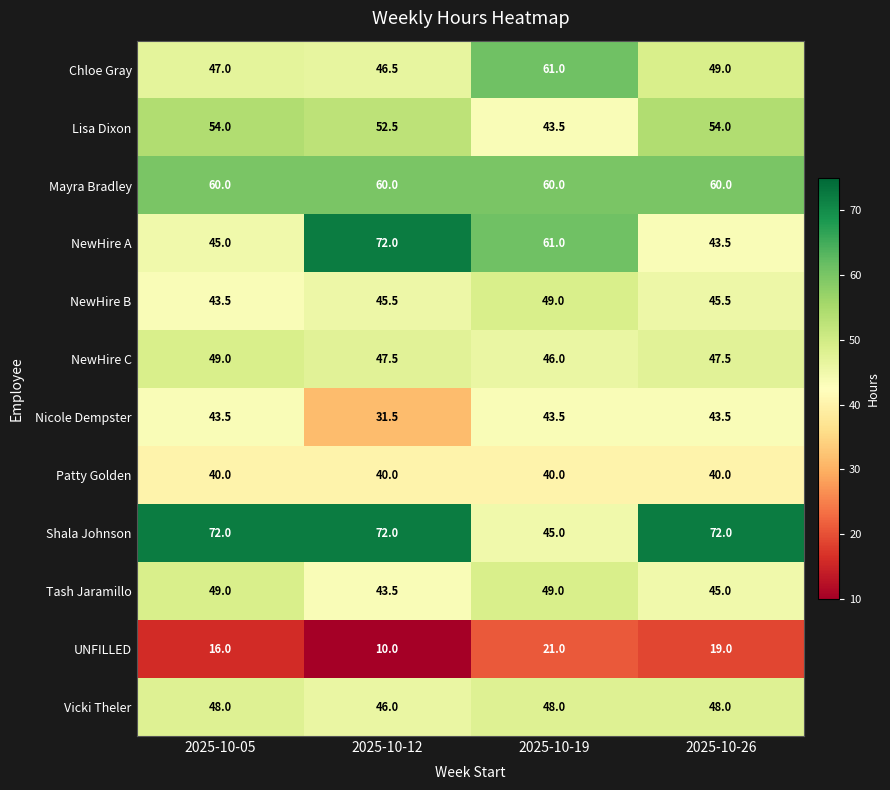

True or false: UNFILLED has a value of 21.0 at 2025-10-19.

True